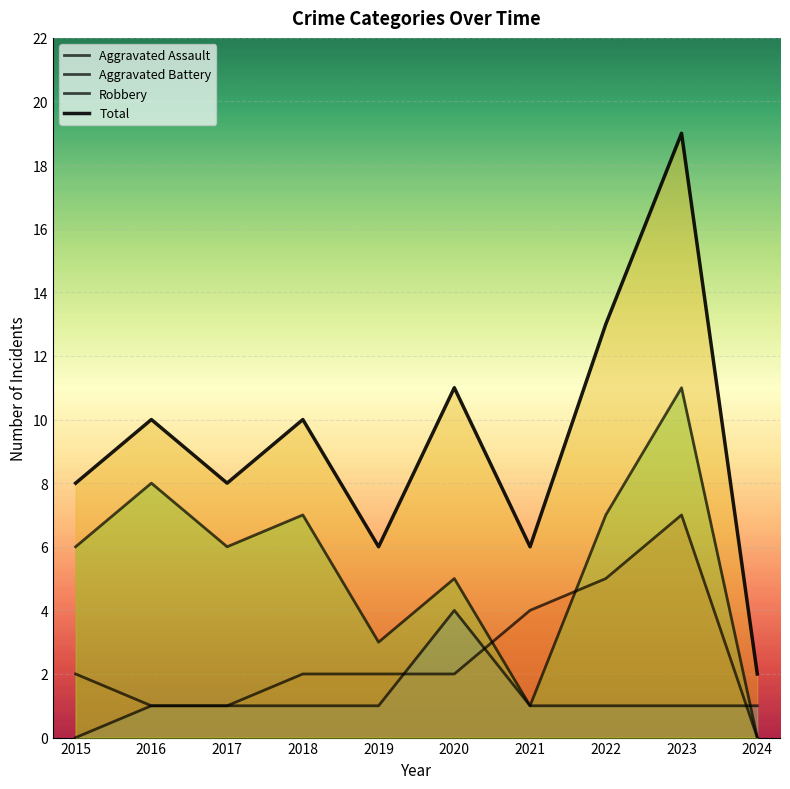

Between 2018 and 2021, which series saw the biggest shift?

Robbery